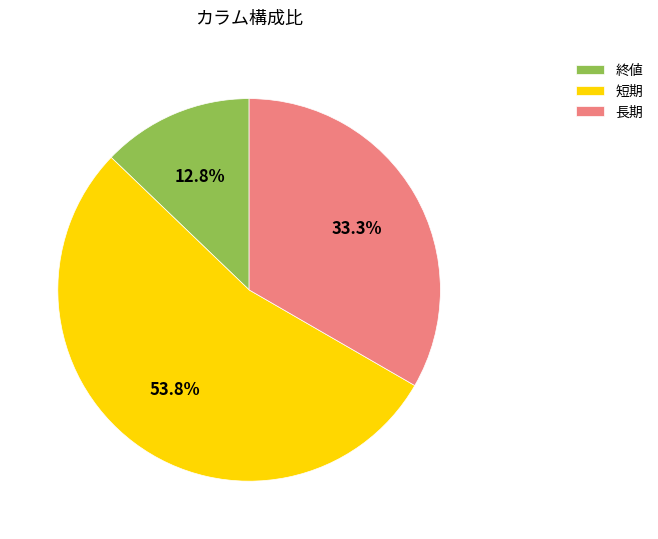

To the nearest percent, what is the difference between the largest and smallest slice percentages?

41%